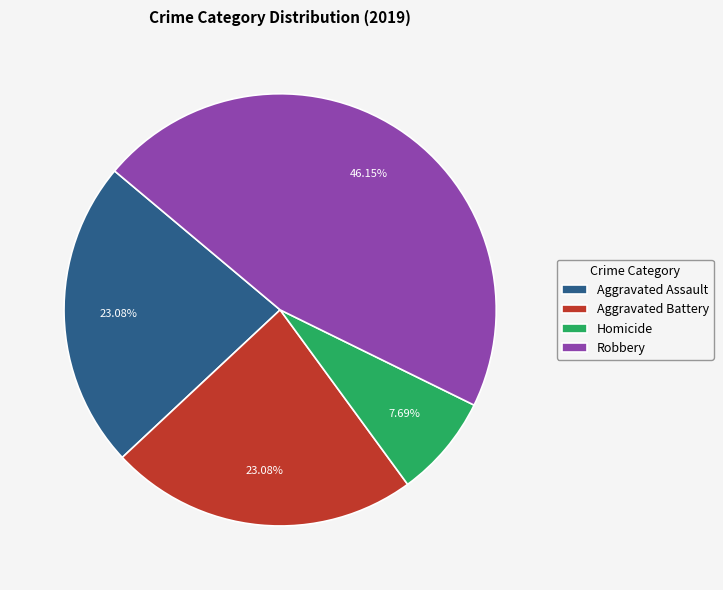

Which category has the biggest portion of the pie?

Robbery